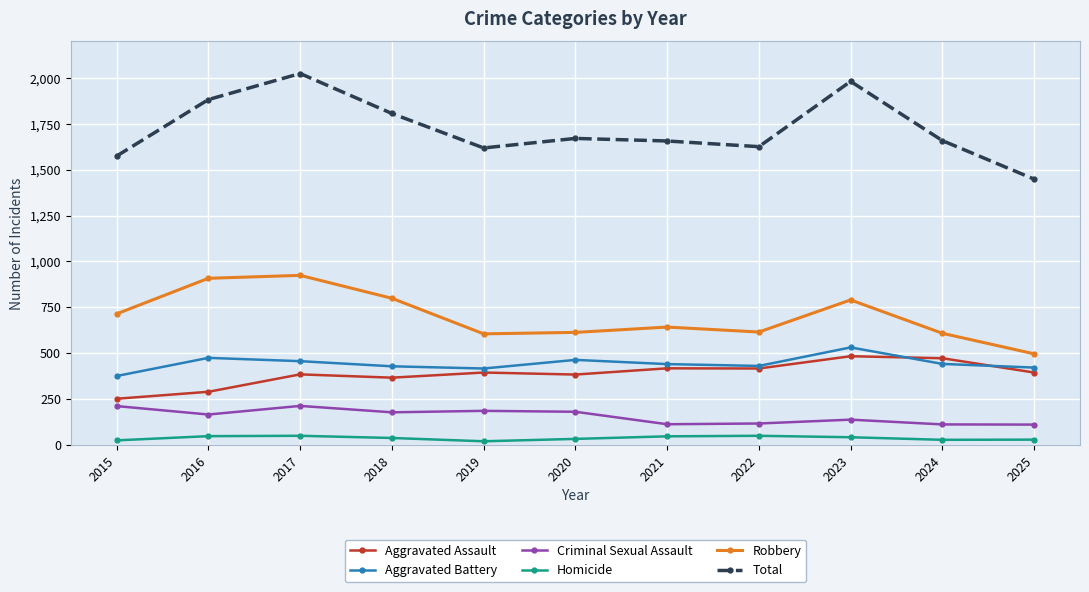

What is the difference between the second highest and second lowest values in the Criminal Sexual Assault series?

100